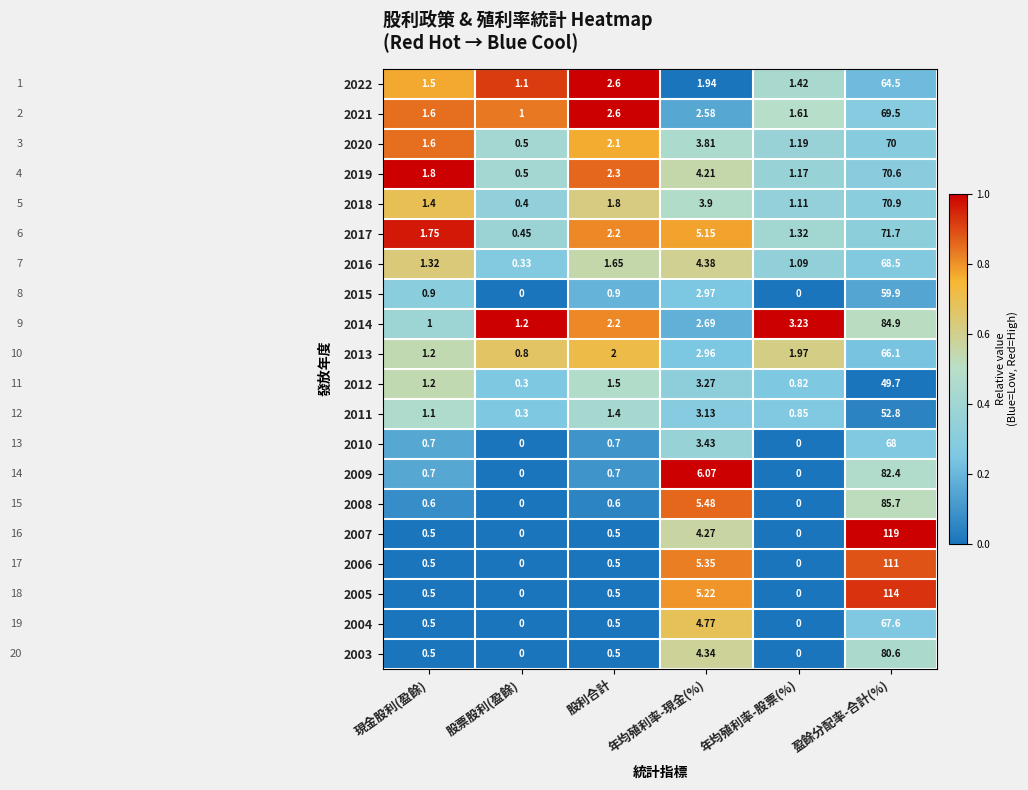

Which series has the largest total across all categories?

2007